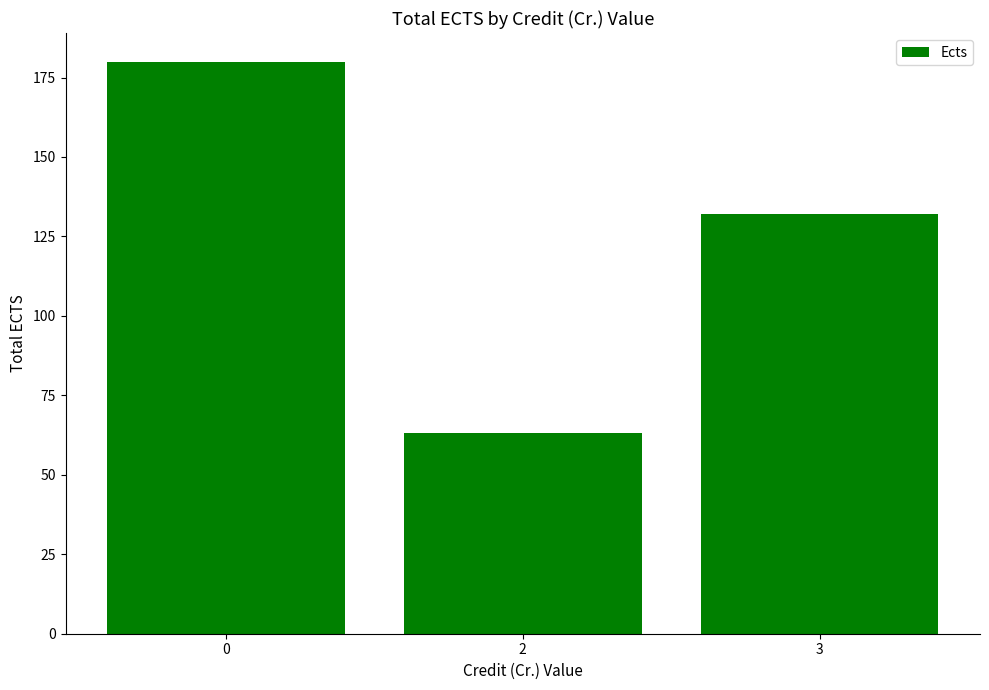

What is the sum of all values?

375